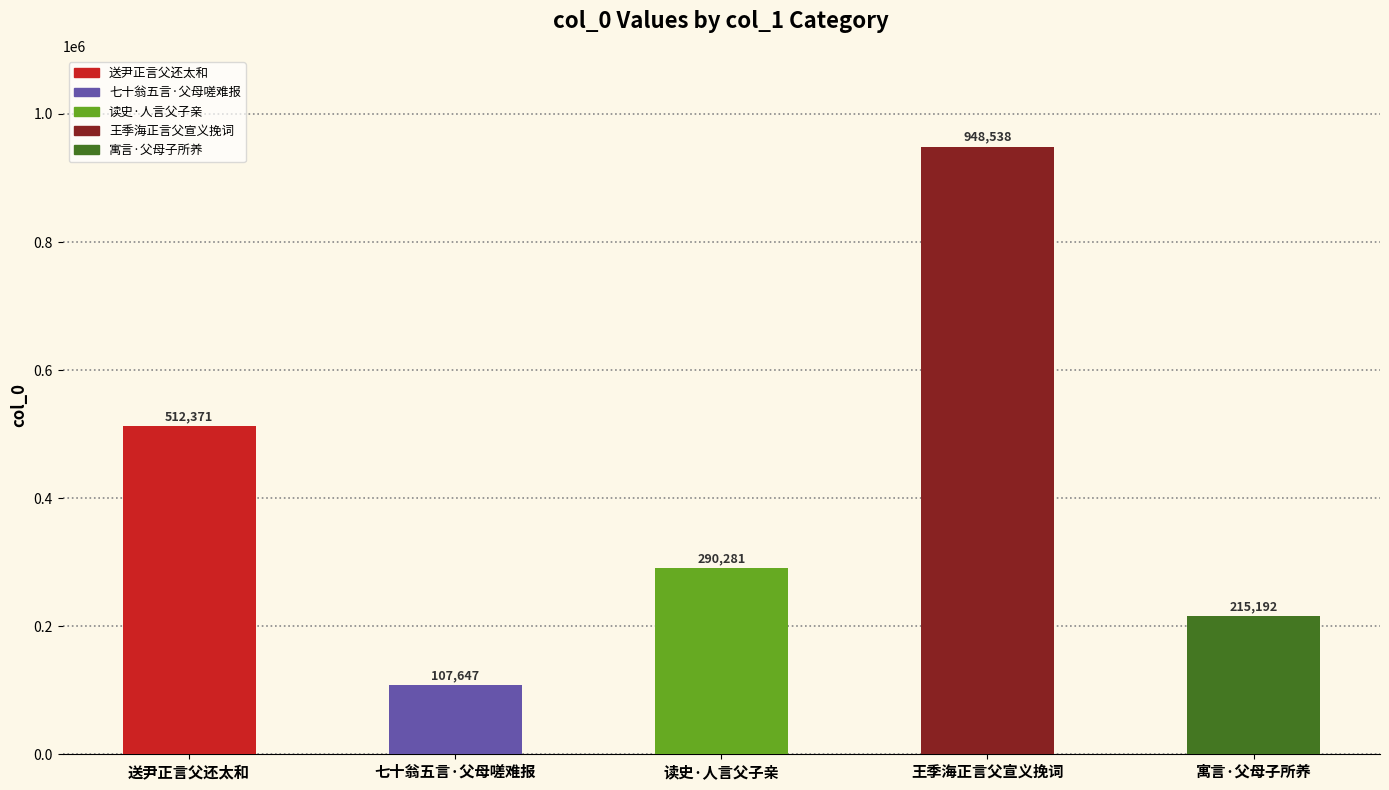

List the labels in order of value, smallest first.

七十翁五言·父母嗟难报, 寓言·父母子所养, 读史·人言父子亲, 送尹正言父还太和, 王季海正言父宣义挽词